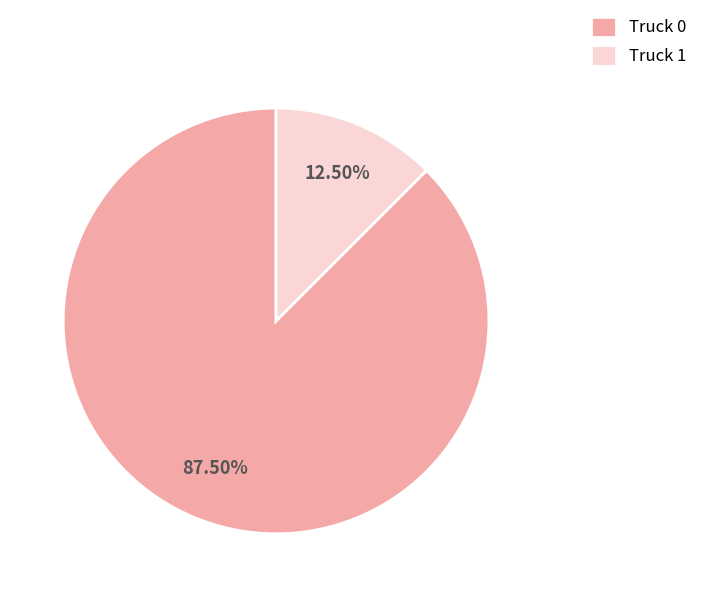

Count the number of slices in the pie.

2